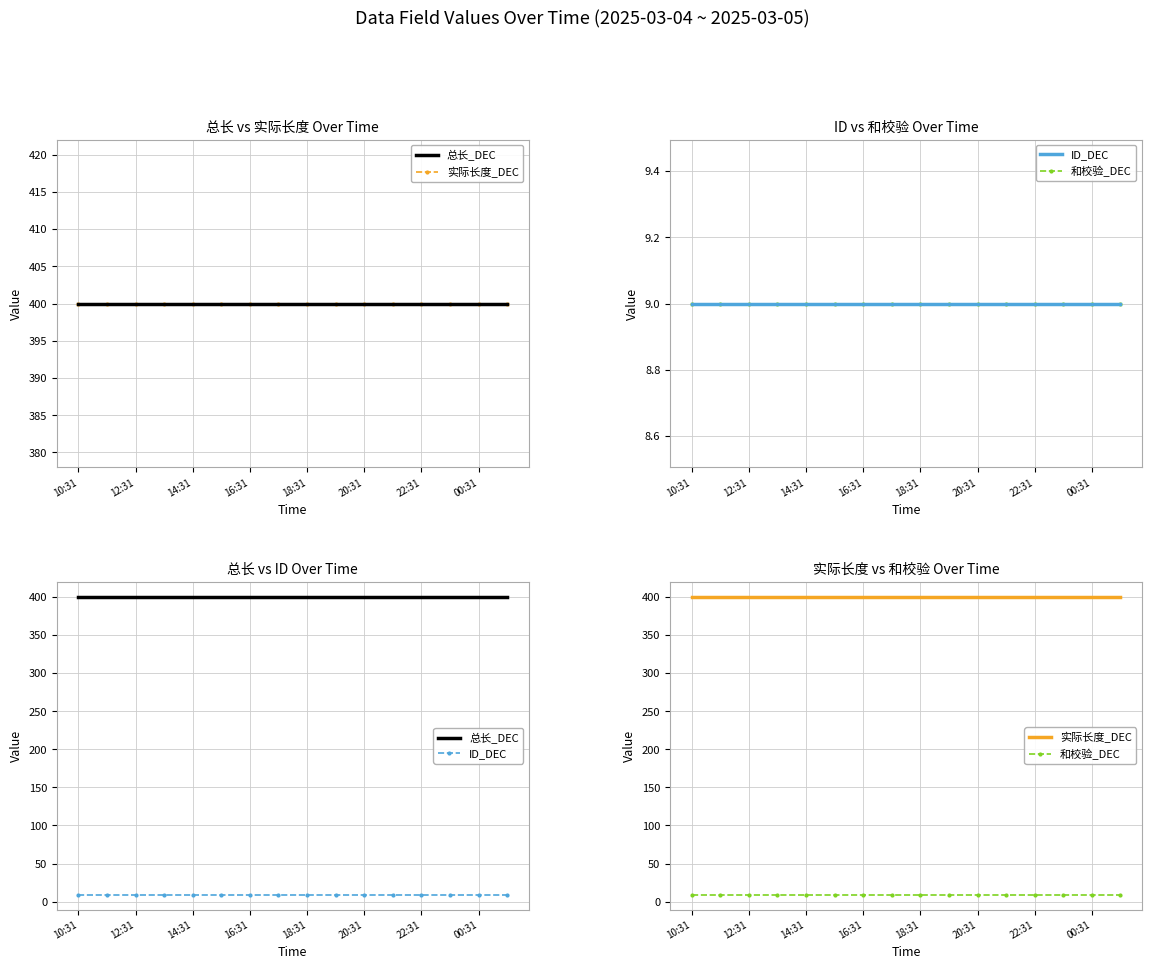

Reading left to right, list all the values displayed in this chart.

总长_DEC: 400	400	400	400	400	400	400	400	400	400	400	400	400	400	400	400
实际长度_DEC: 400	400	400	400	400	400	400	400	400	400	400	400	400	400	400	400
ID_DEC: 9	9	9	9	9	9	9	9	9	9	9	9	9	9	9	9
和校验_DEC: 9	9	9	9	9	9	9	9	9	9	9	9	9	9	9	9